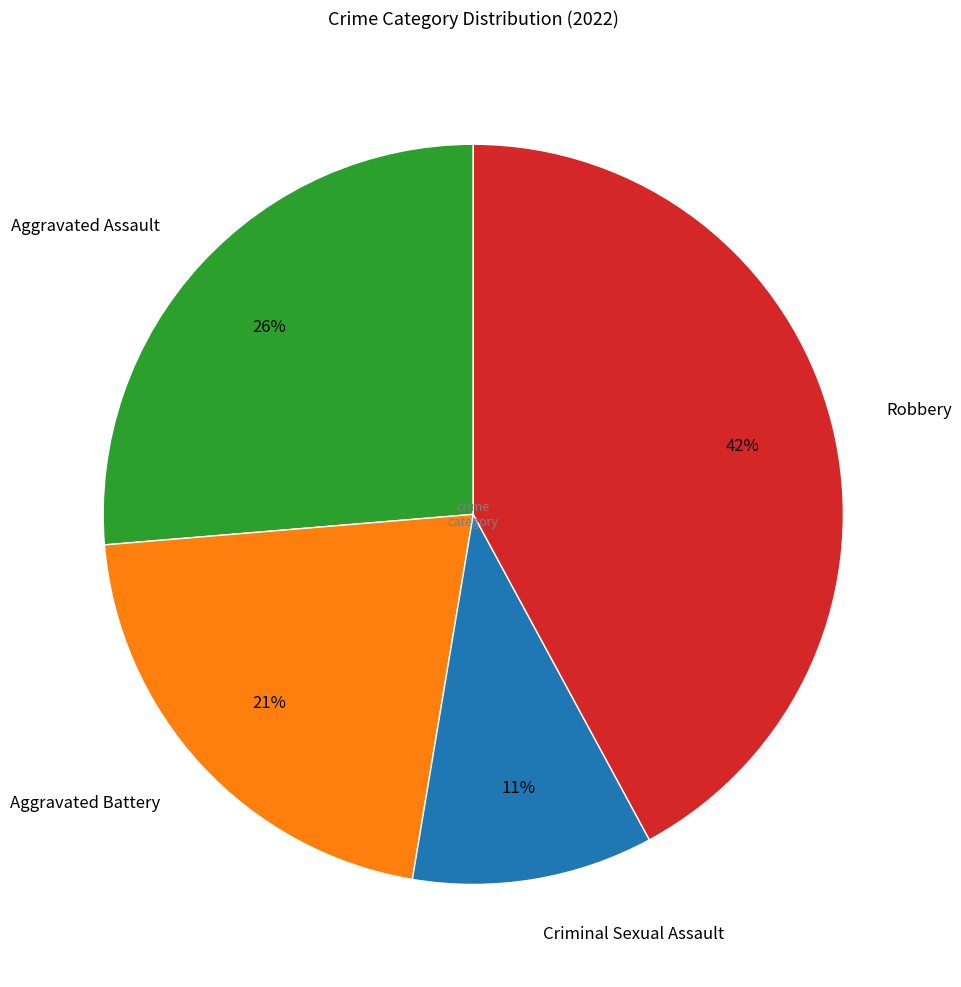

What is the largest slice in the pie chart?

Robbery